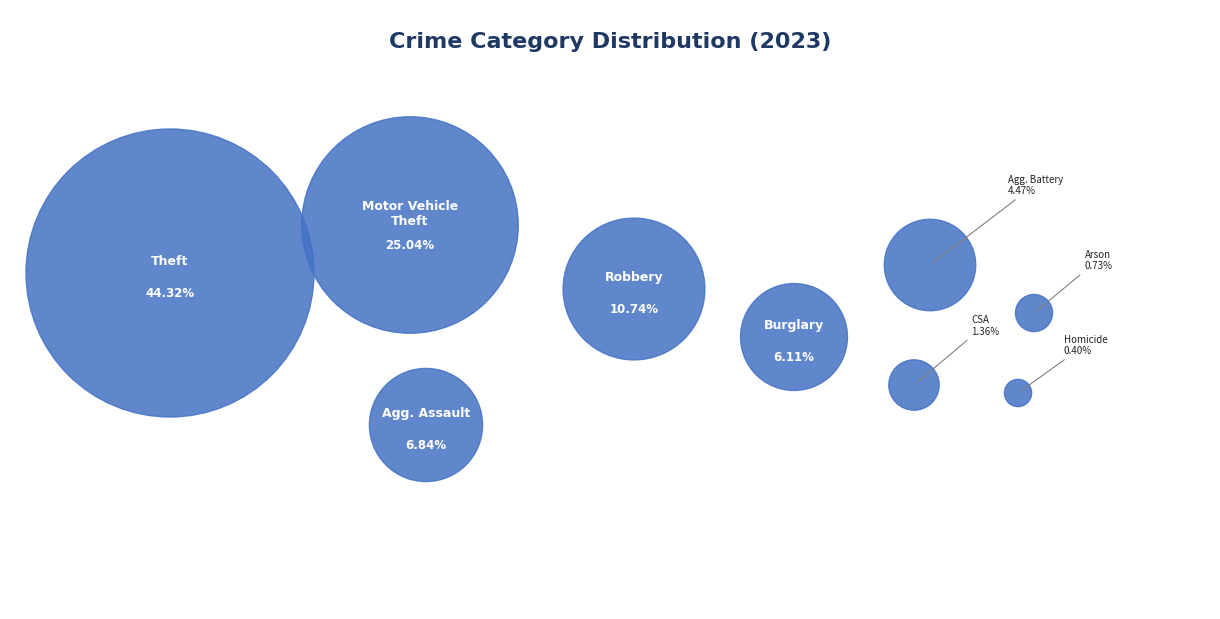

Approximately how many times larger is the value at Robbery compared to Burglary?

1.8